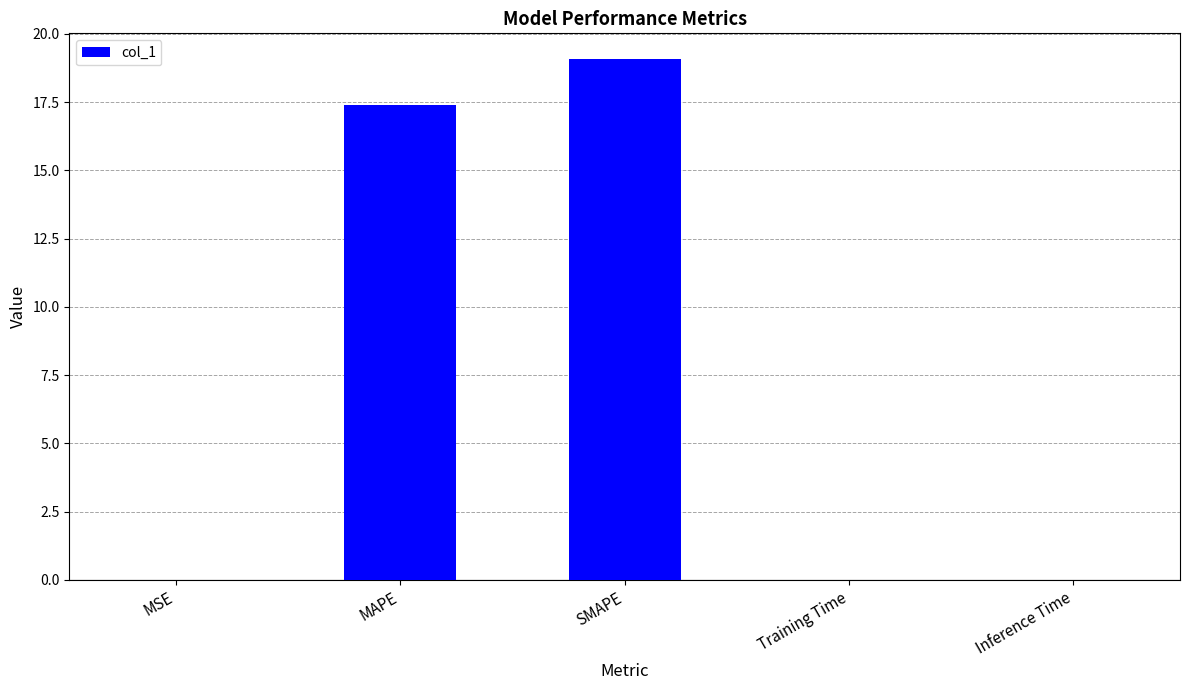

Between MAPE and MSE, which is larger?

MAPE